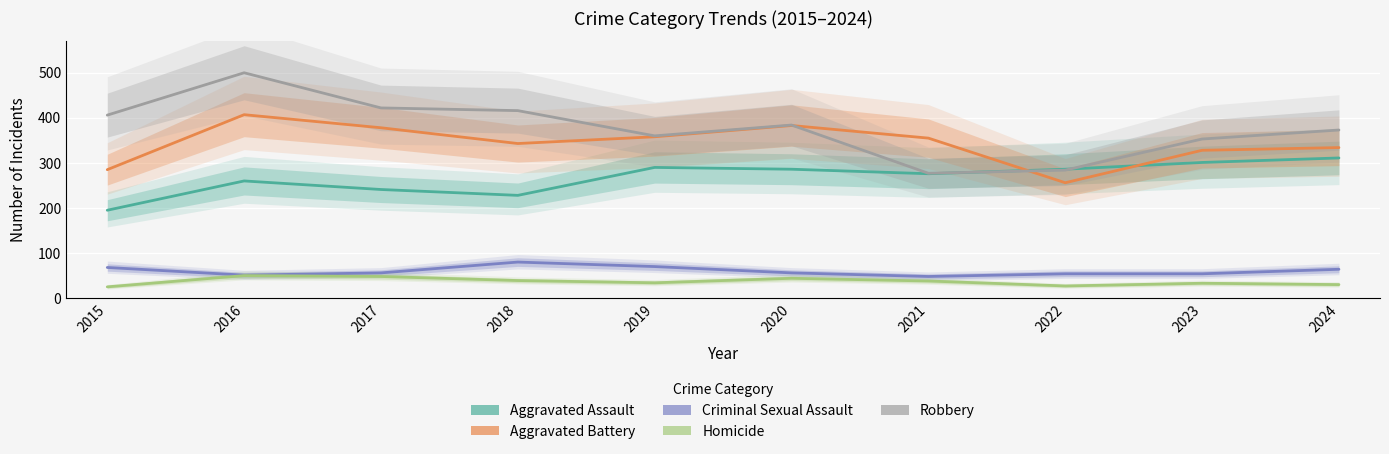

Reading left to right, list all the values displayed in this chart.

Aggravated Assault: 2015=195	2016=260	2017=241	2018=228	2019=290	2020=286	2021=276	2022=286	2023=301	2024=311
Aggravated Battery: 2015=285	2016=407	2017=378	2018=343	2019=358	2020=383	2021=355	2022=256	2023=328	2024=334
Criminal Sexual Assault: 2015=68	2016=51	2017=56	2018=80	2019=70	2020=56	2021=48	2022=54	2023=54	2024=64
Homicide: 2015=25	2016=50	2017=48	2018=39	2019=34	2020=44	2021=38	2022=27	2023=33	2024=30
Robbery: 2015=406	2016=500	2017=422	2018=416	2019=360	2020=384	2021=277	2022=284	2023=353	2024=373